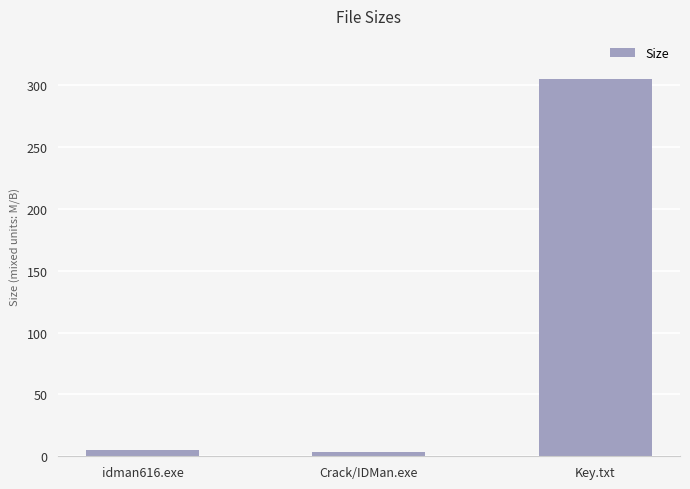

Reading right to left, list all the values displayed in this chart.

305.0	3.4	4.9